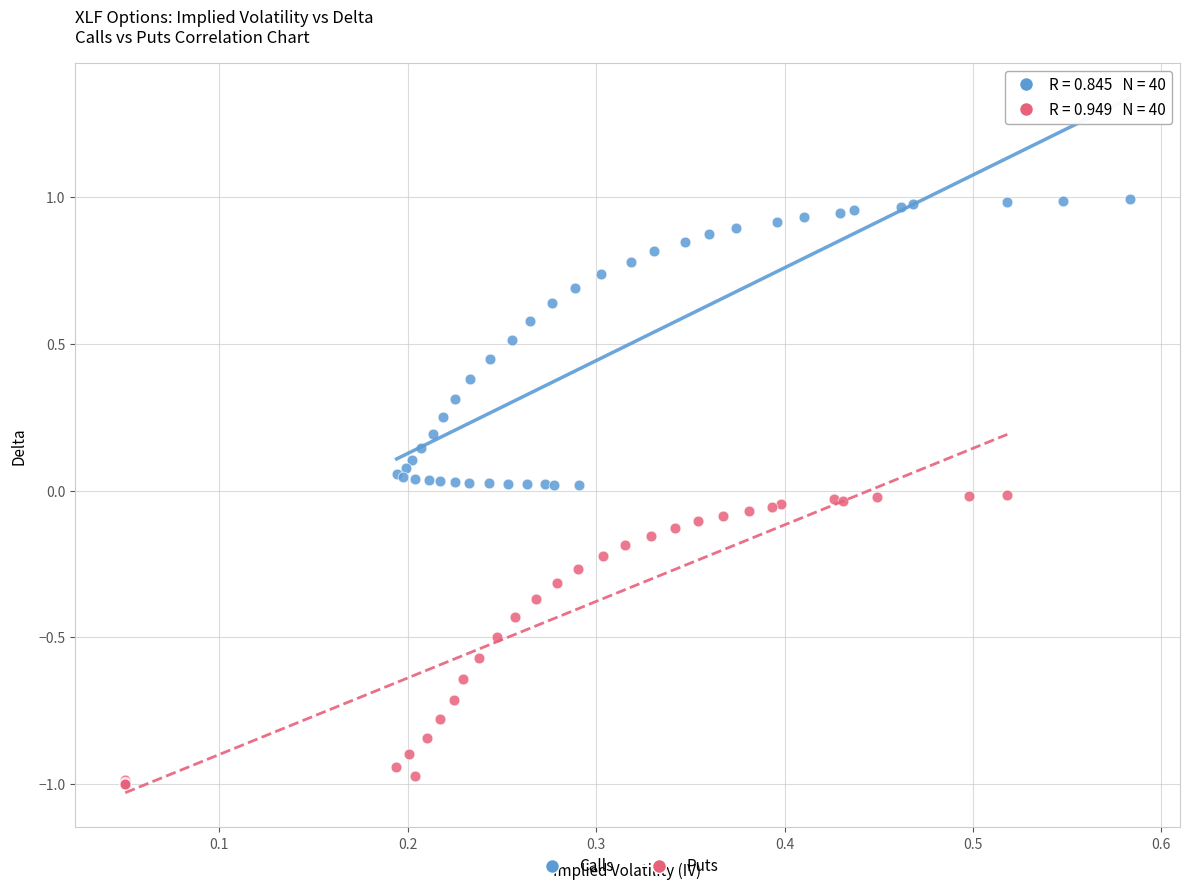

Which series reaches the maximum Y coordinate?

Calls